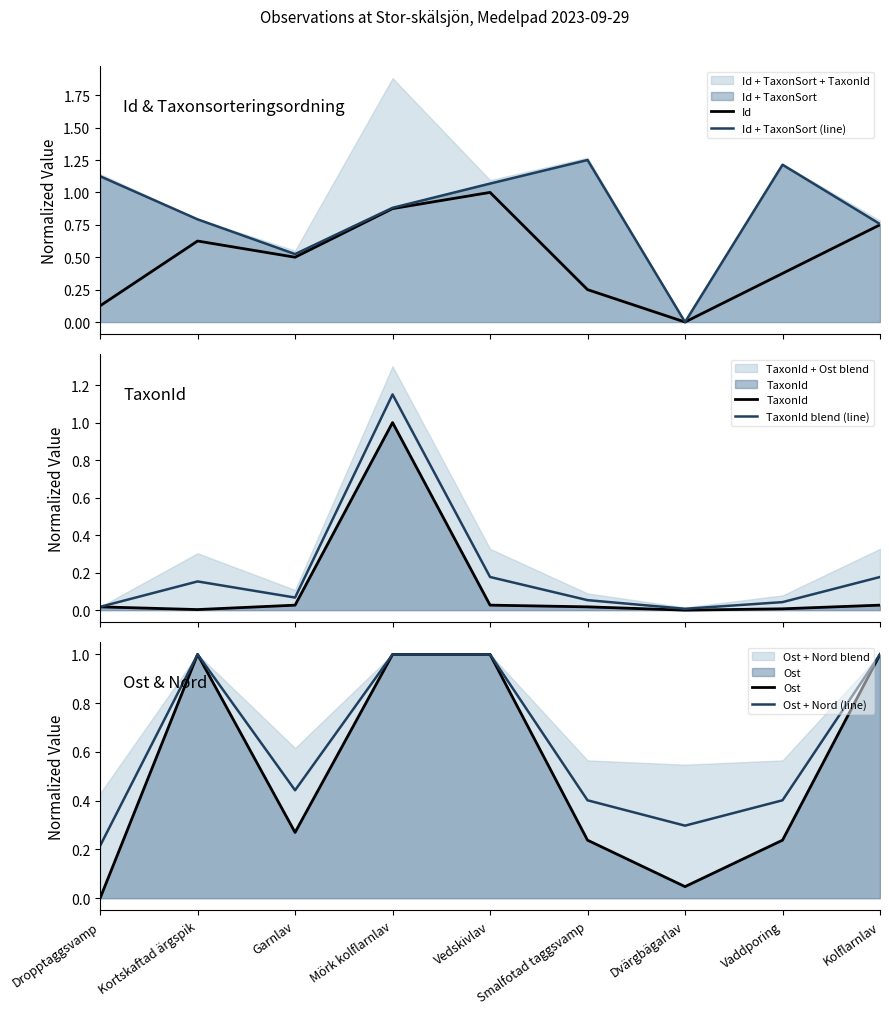

What are all the series names shown in the legend?

Id, Id + TaxonSort (line), TaxonId, TaxonId blend (line), Ost, Ost + Nord (line)